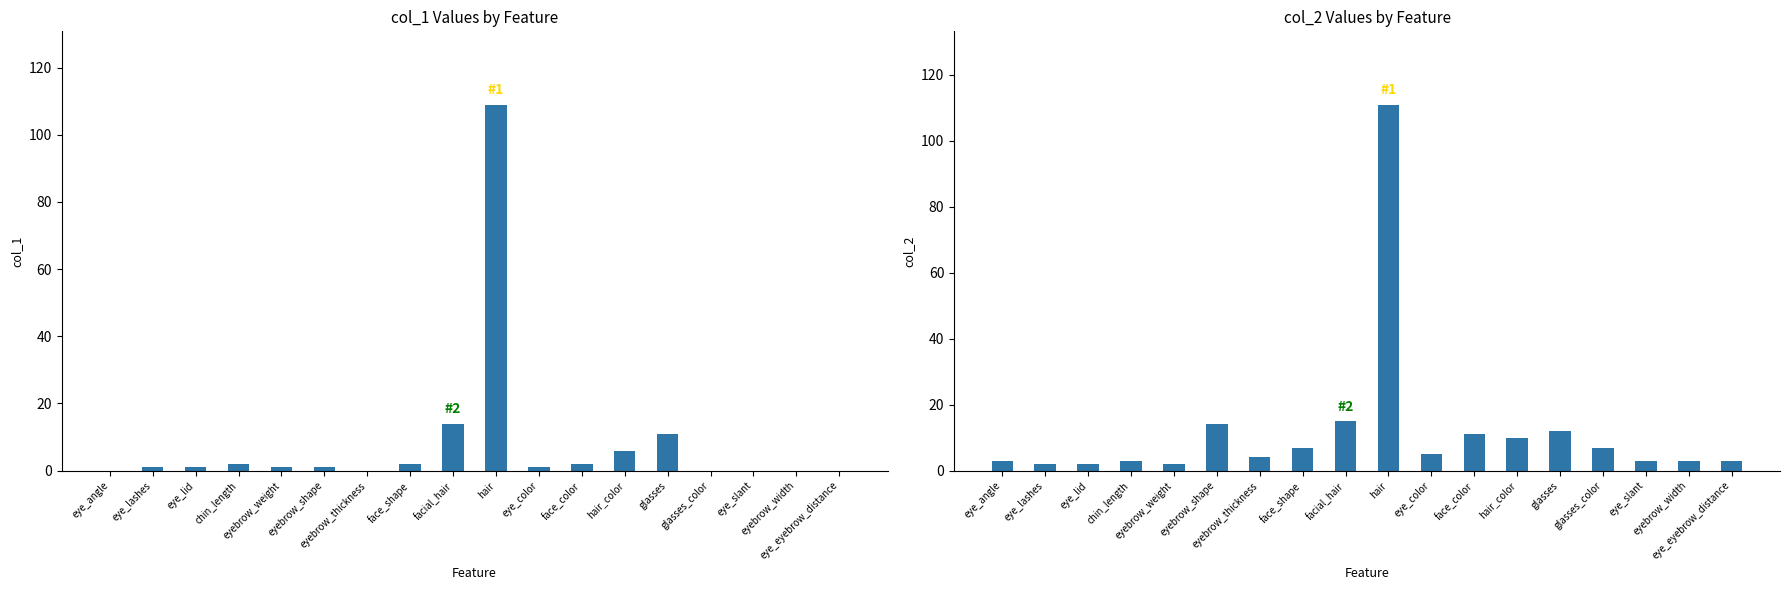

What is the value of the col_2 bar at the 2nd from the left?

2